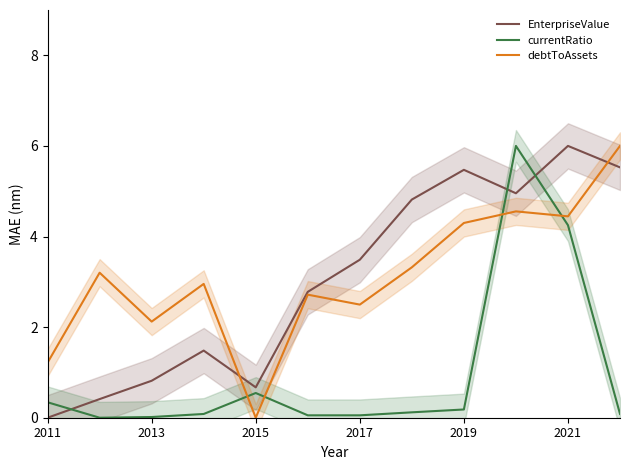

The value of currentRatio at 9 is 6.0. True or false?

True